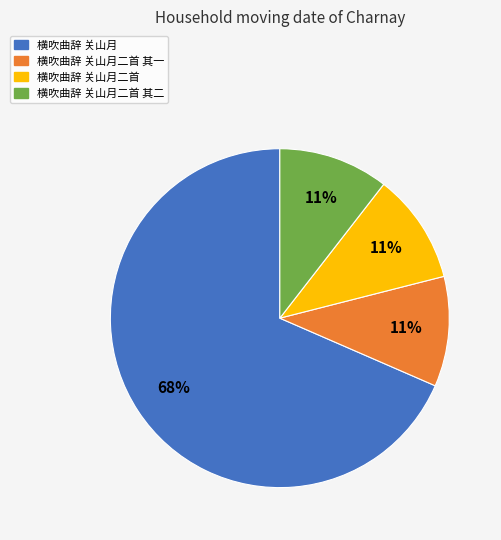

To the nearest percent, what is the average slice percentage?

25%